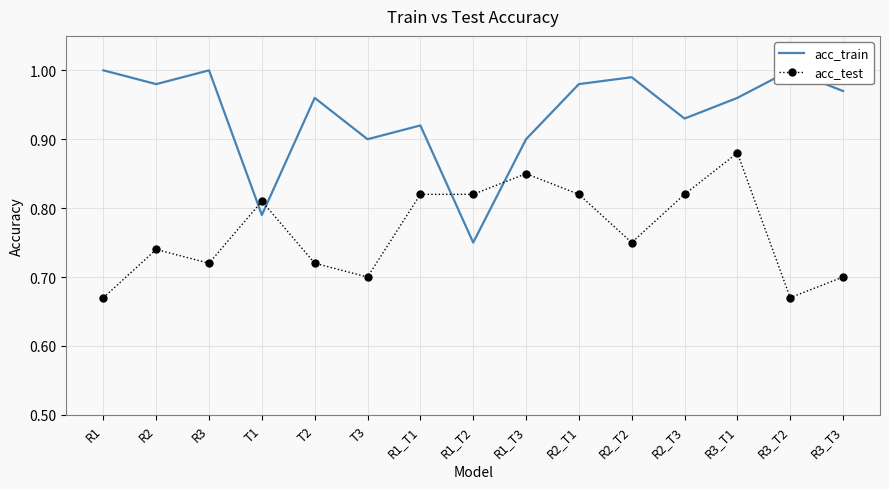

Reading left to right, transcribe all the data shown in this chart.

acc_train: 1.0	1.0	1.0	0.8	1.0	0.9	0.9	0.8	0.9	1.0	1.0	0.9	1.0	1.0	1.0
acc_test: 0.7	0.7	0.7	0.8	0.7	0.7	0.8	0.8	0.8	0.8	0.8	0.8	0.9	0.7	0.7